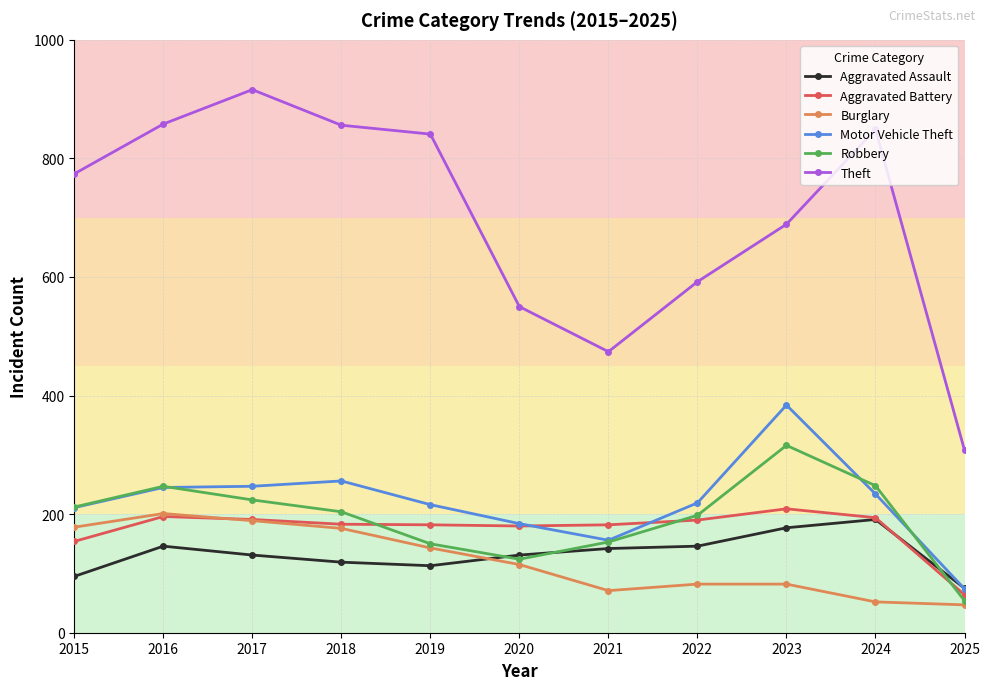

Which series has the widest spread of values?

Theft